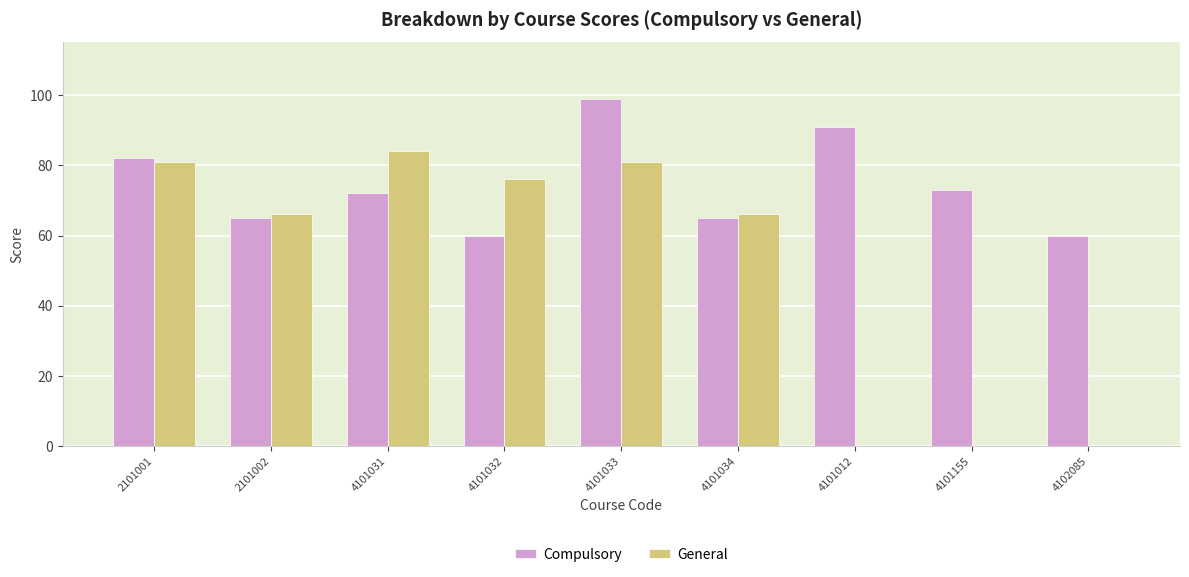

How many categories are shown in the chart?

9